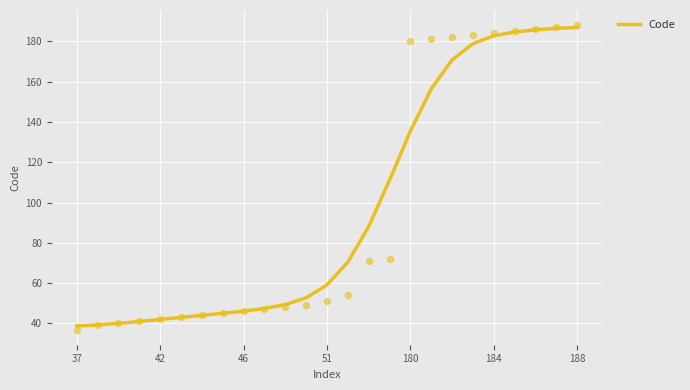

Which has a higher value, 184 or 39?

184